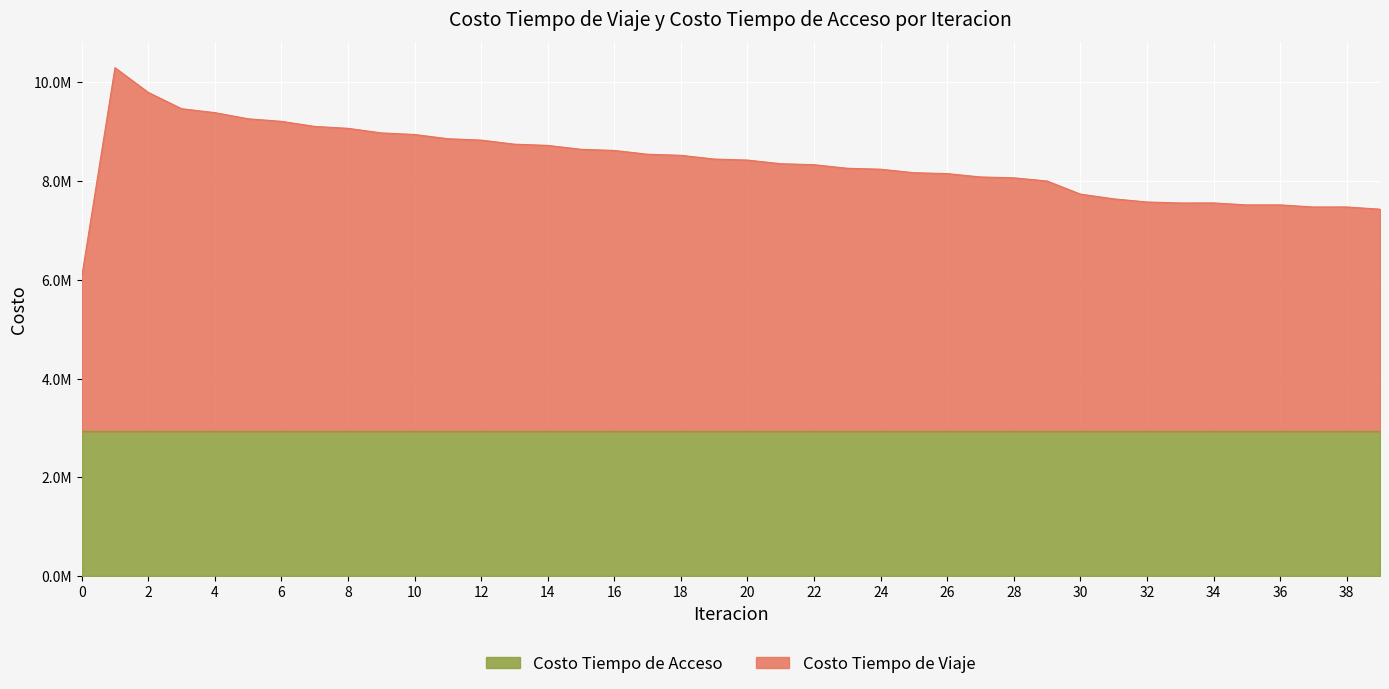

Rank the categories by value from lowest to highest.

0, 39, 37, 38, 35, 36, 33, 34, 32, 31, 30, 29, 28, 27, 26, 25, 24, 23, 22, 21, 20, 19, 18, 17, 16, 15, 14, 13, 12, 11, 10, 9, 8, 7, 6, 5, 4, 3, 2, 1